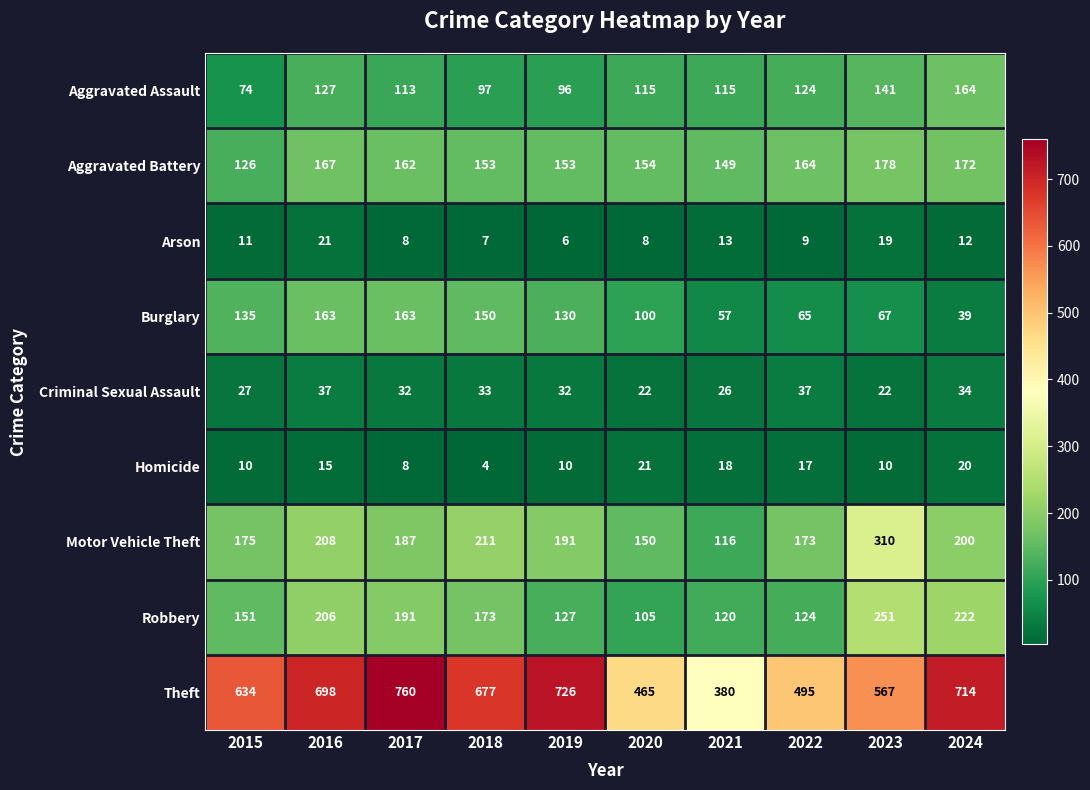

At which label does Arson reach its peak?

2016